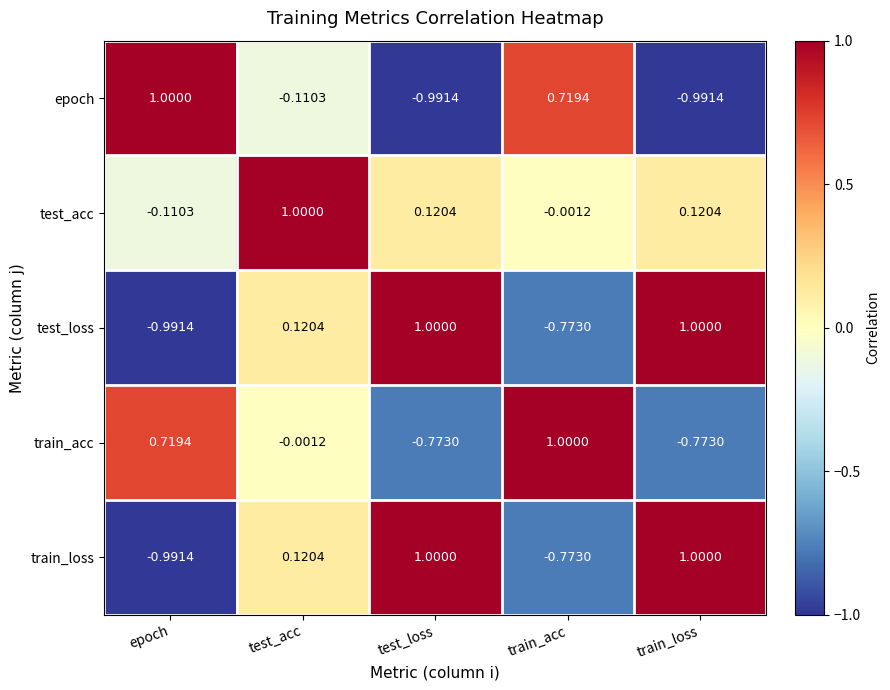

How many positive values does the test_loss series have?

3